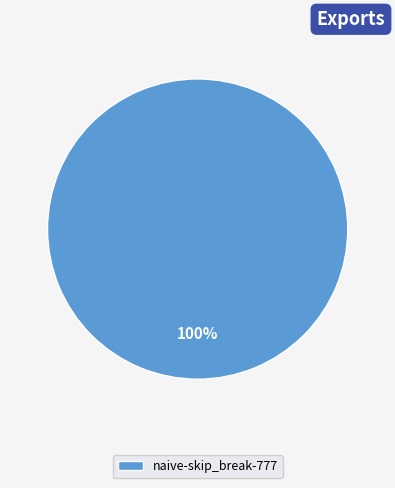

True or false: naive-skip_break-777 accounts for 100% of the total.

True